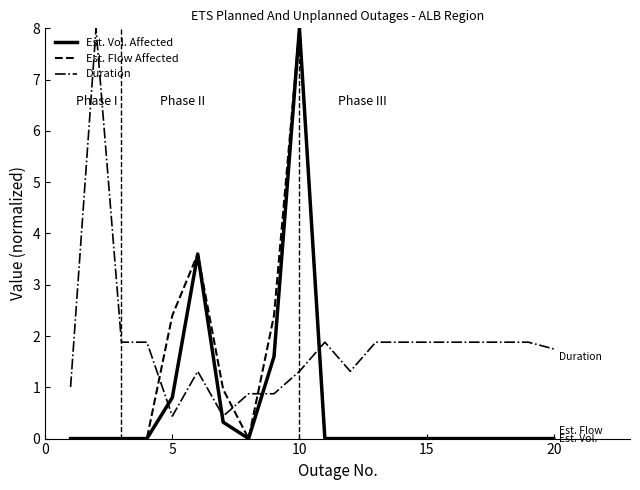

How many times do Duration and Est. Vol. Affected cross each other?

4